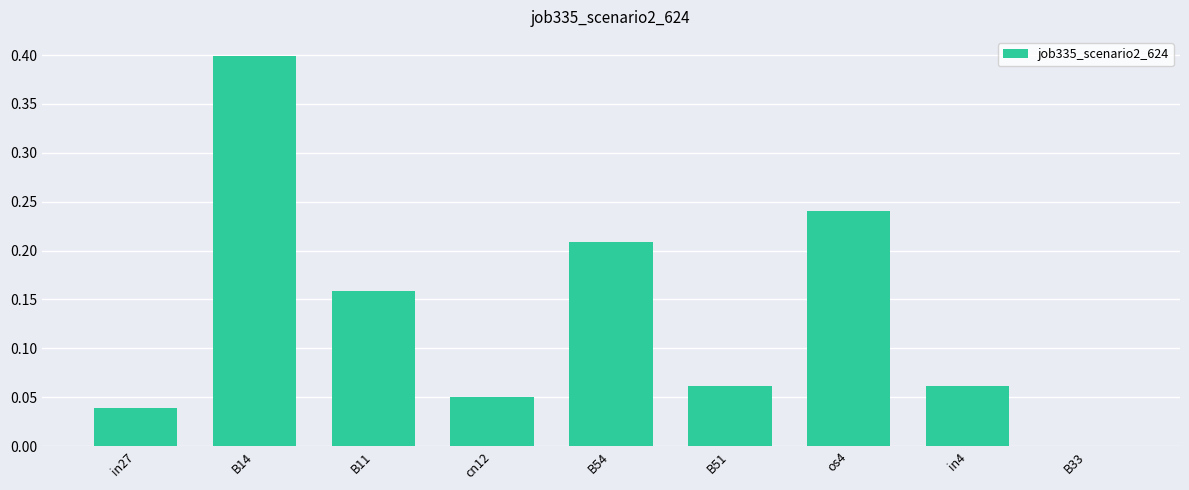

What is the sum of the values at B33 and B14?

0.4